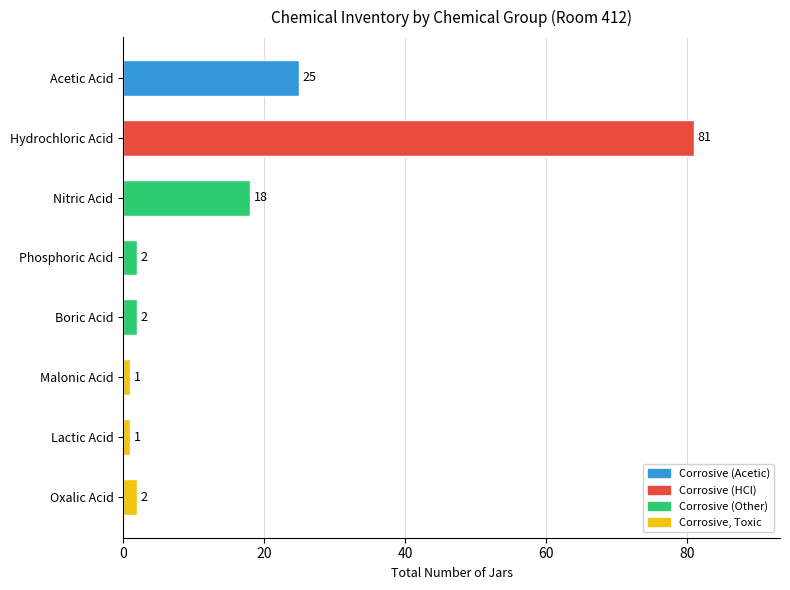

Is it true that the value at Acetic Acid is 35?

False